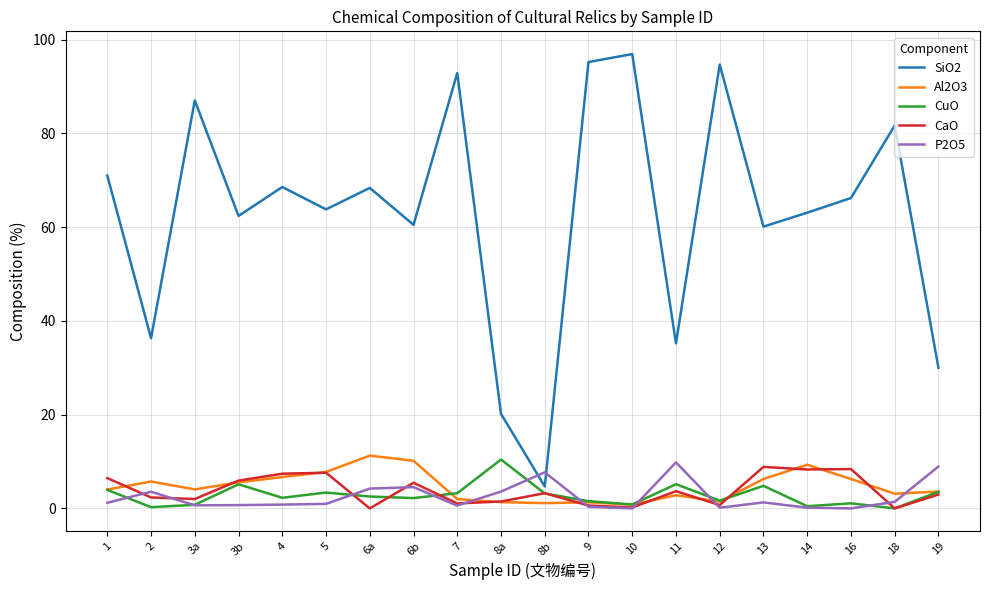

What is the average value of the P2O5 series?

2.5